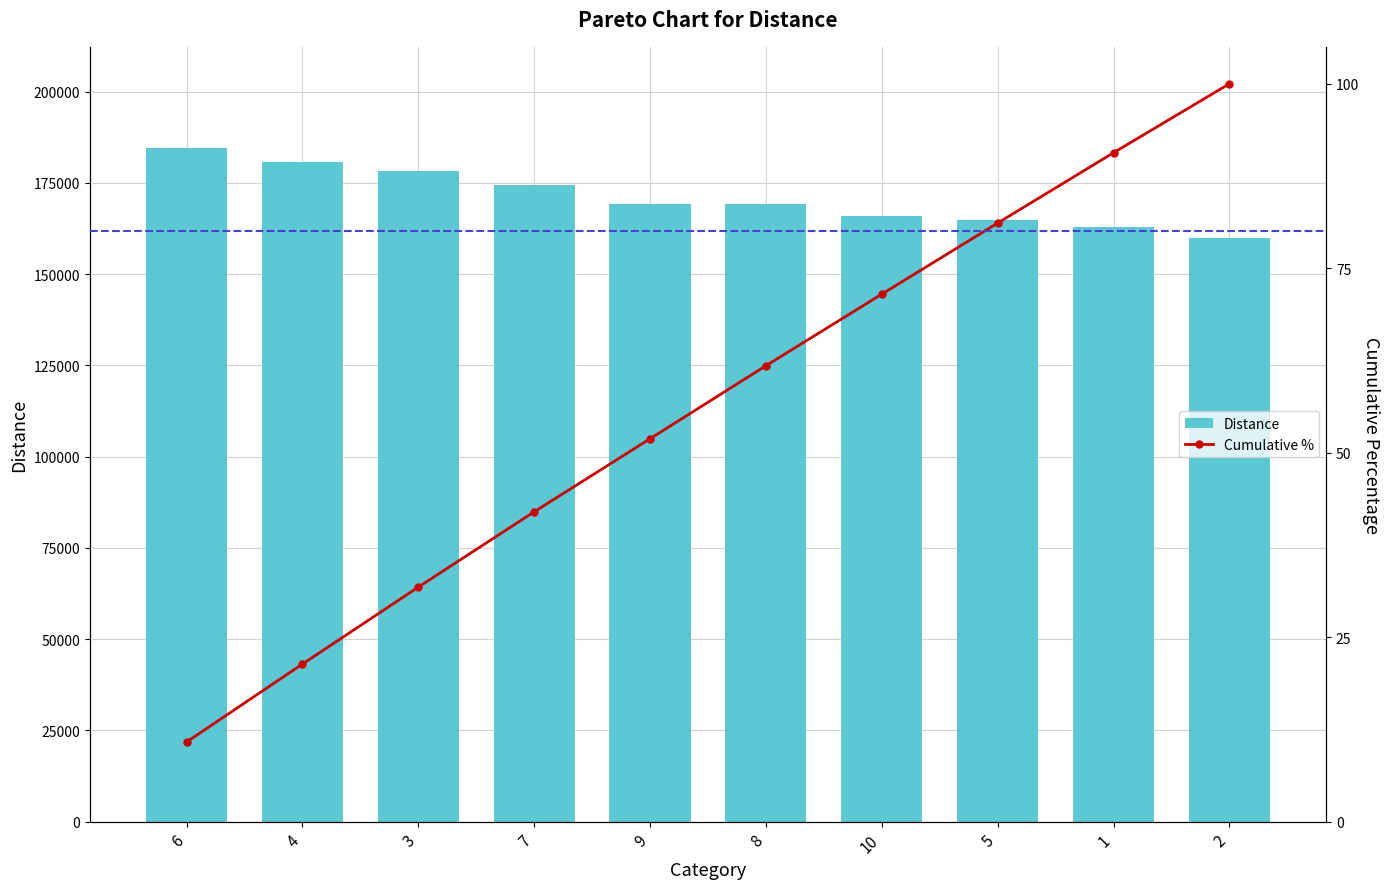

What is the difference between the Cumulative % values at 5 and 1?

9.5